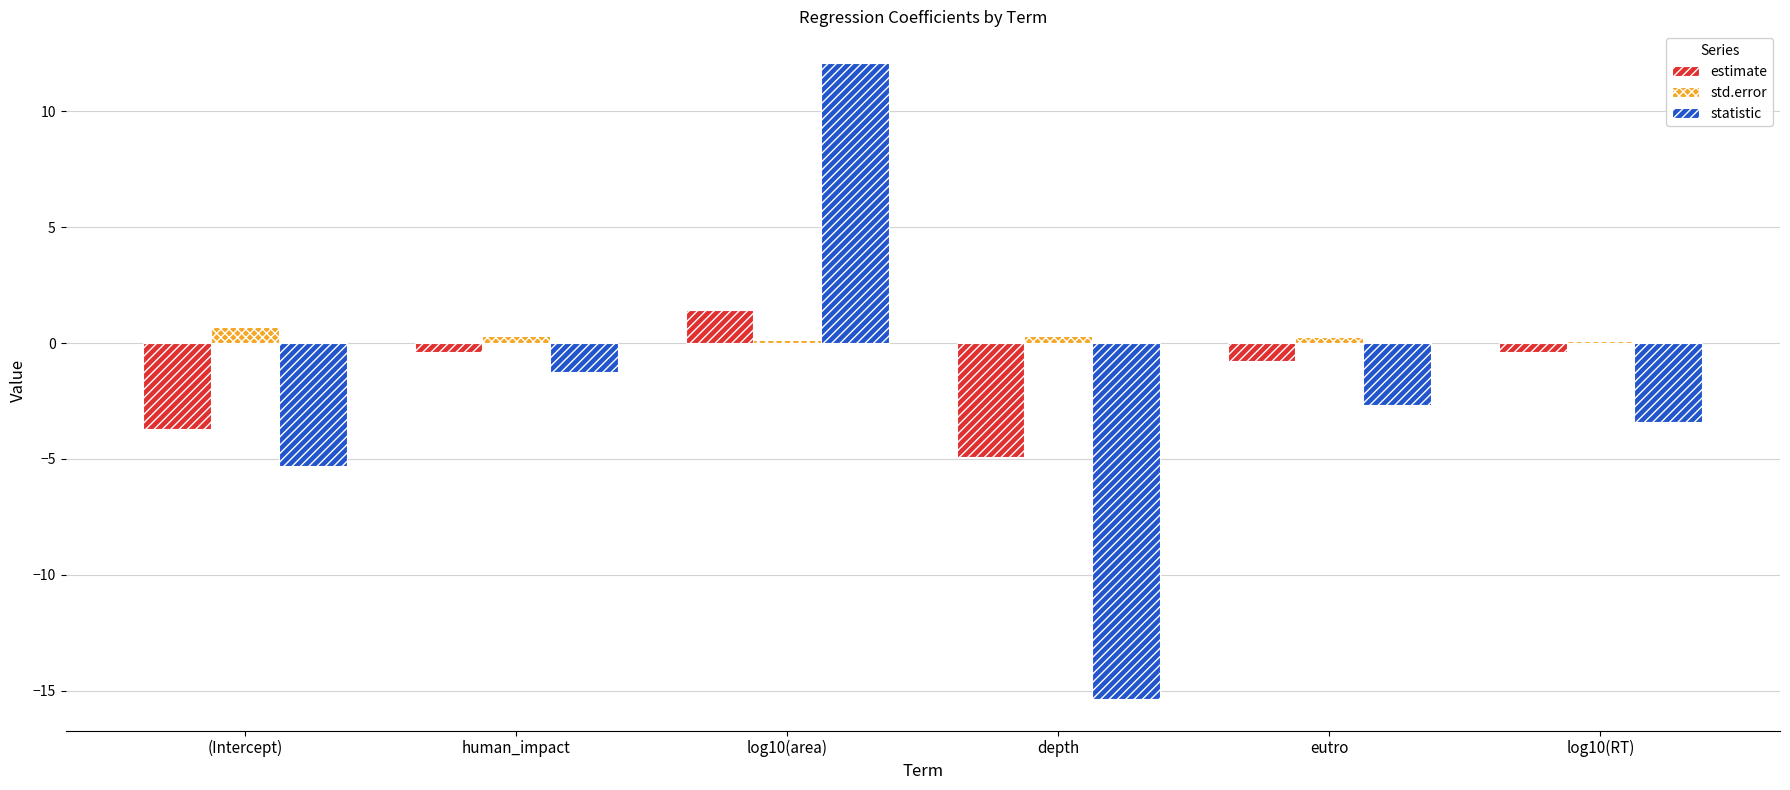

What is the difference between the maximum and second lowest values in the statistic series?

17.4